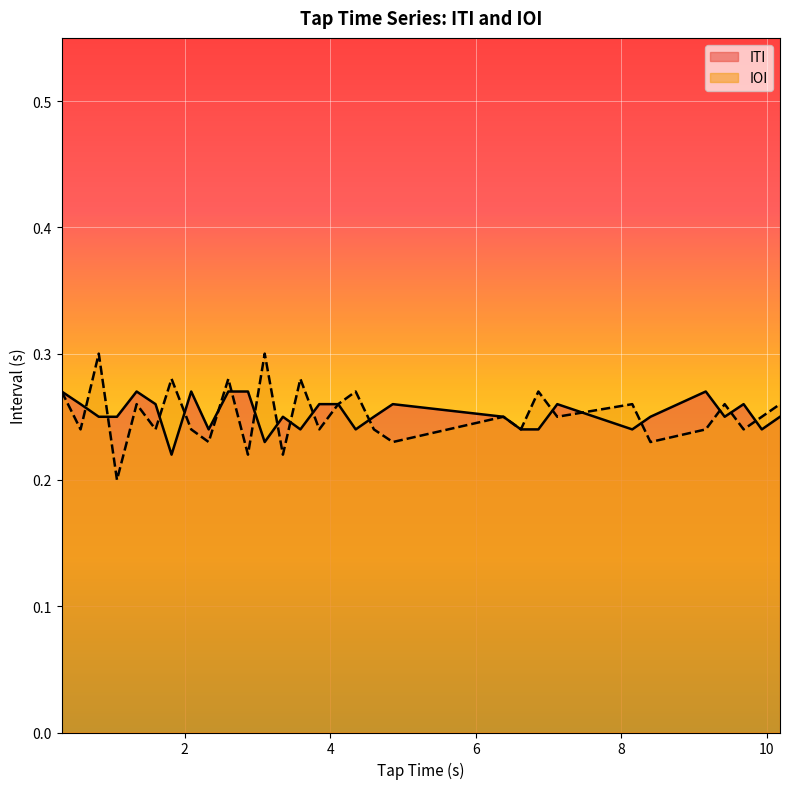

Is it true that ITI equals 0.2 at 9.42?

True